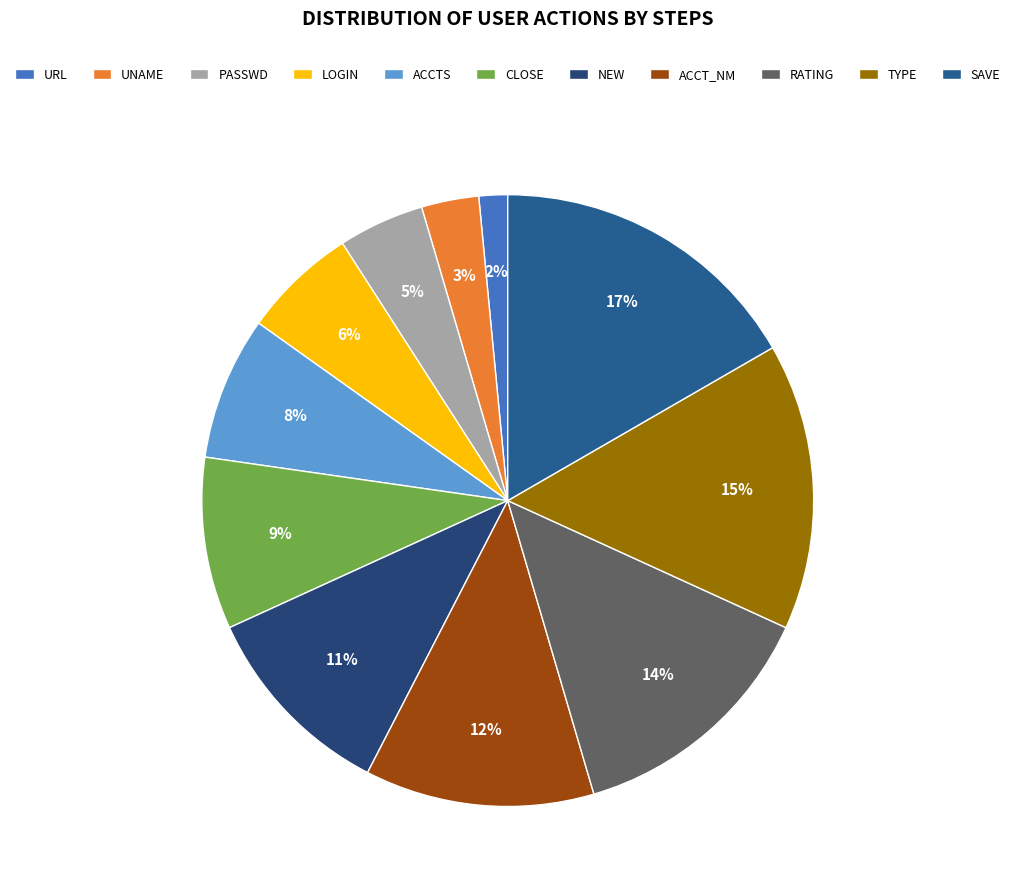

Count the number of slices in the pie.

11